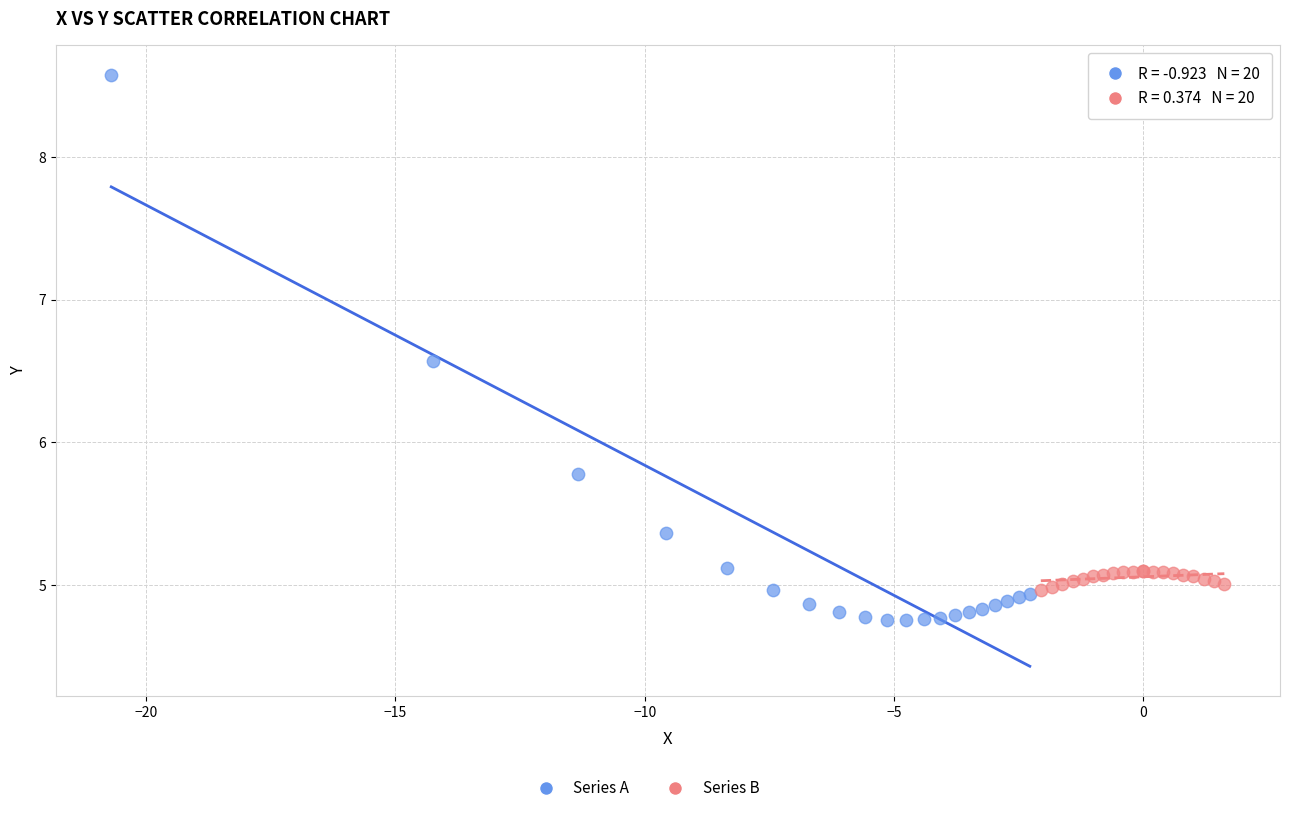

Which series has the largest Y range (max minus min)?

Series A